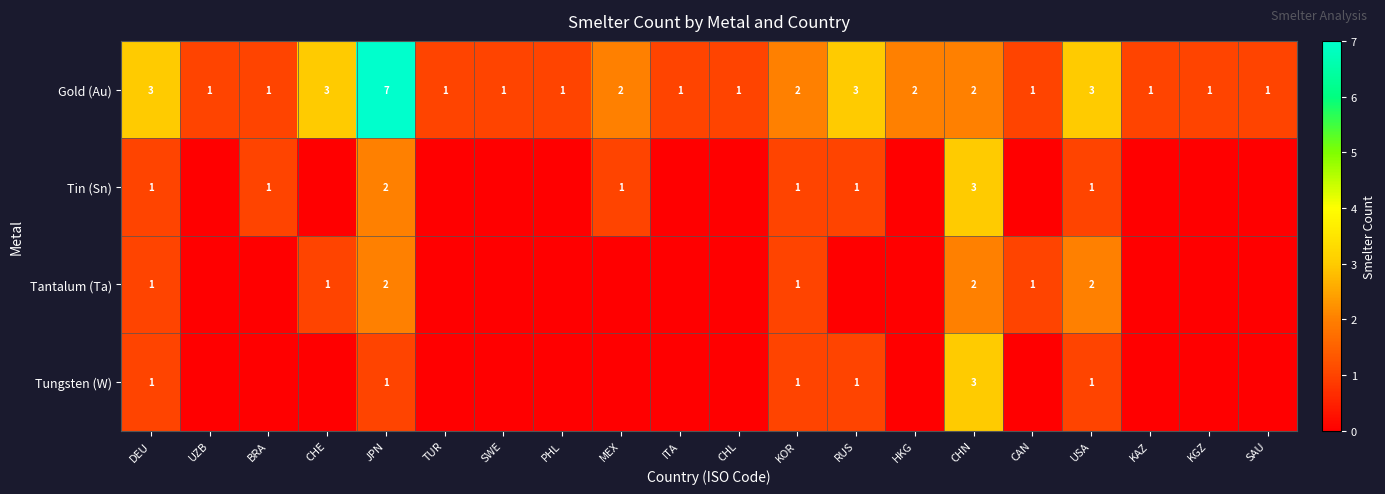

What is the approximate value of Gold (Au) at JPN?

7